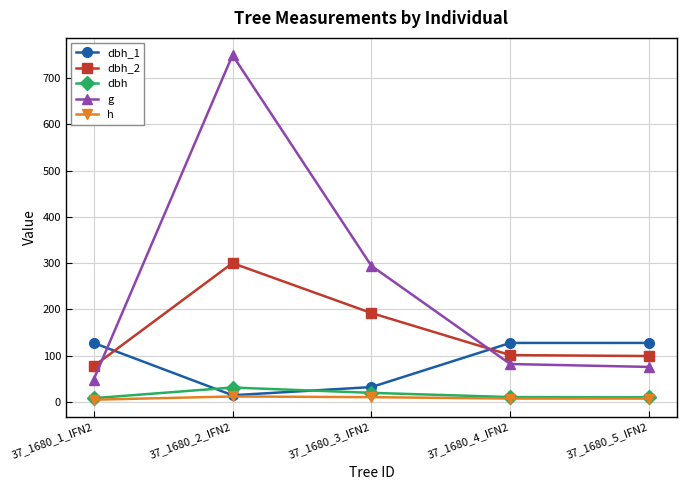

What is the label of the 5th point from the left?

37_1680_5_IFN2